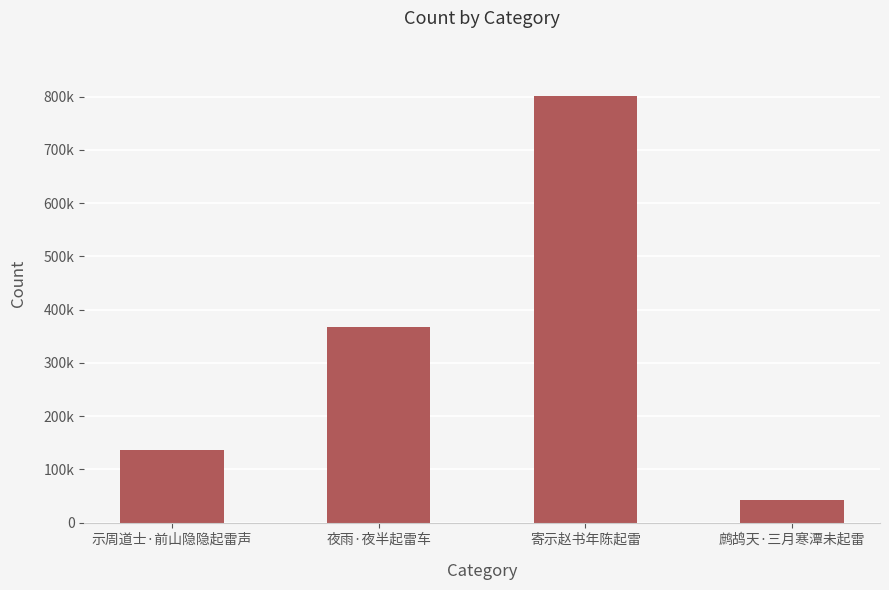

Count the values in the range 136811 to 800930.

3